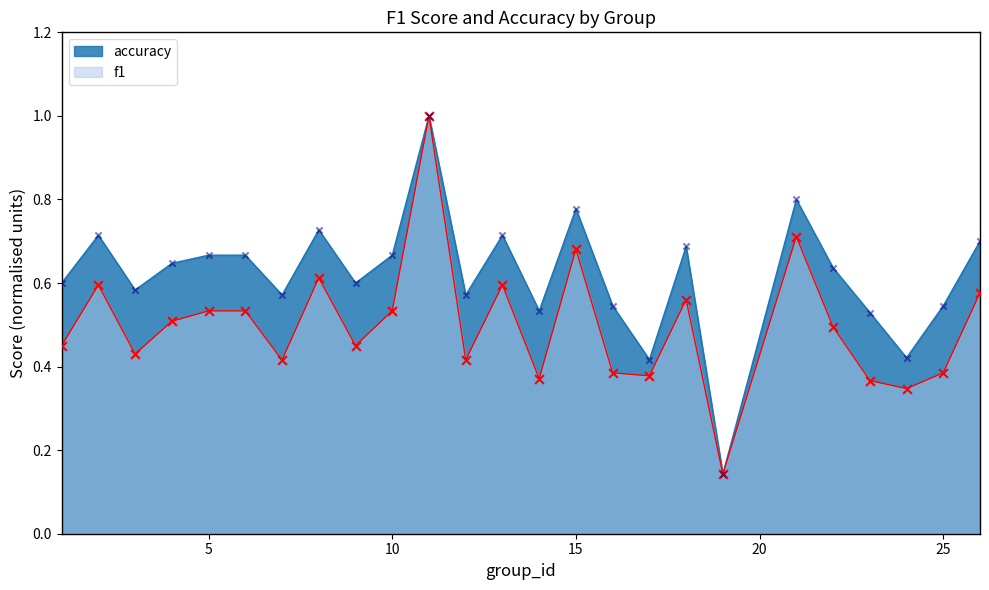

Which series contains the highest Y value?

f1